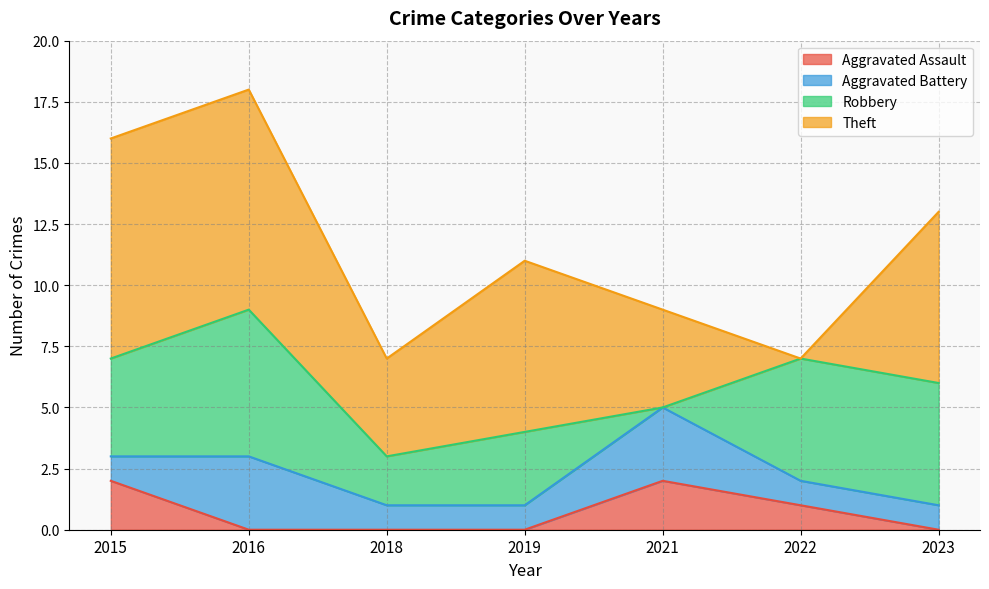

What is the difference between the maximum and second lowest values in the Robbery series?

4